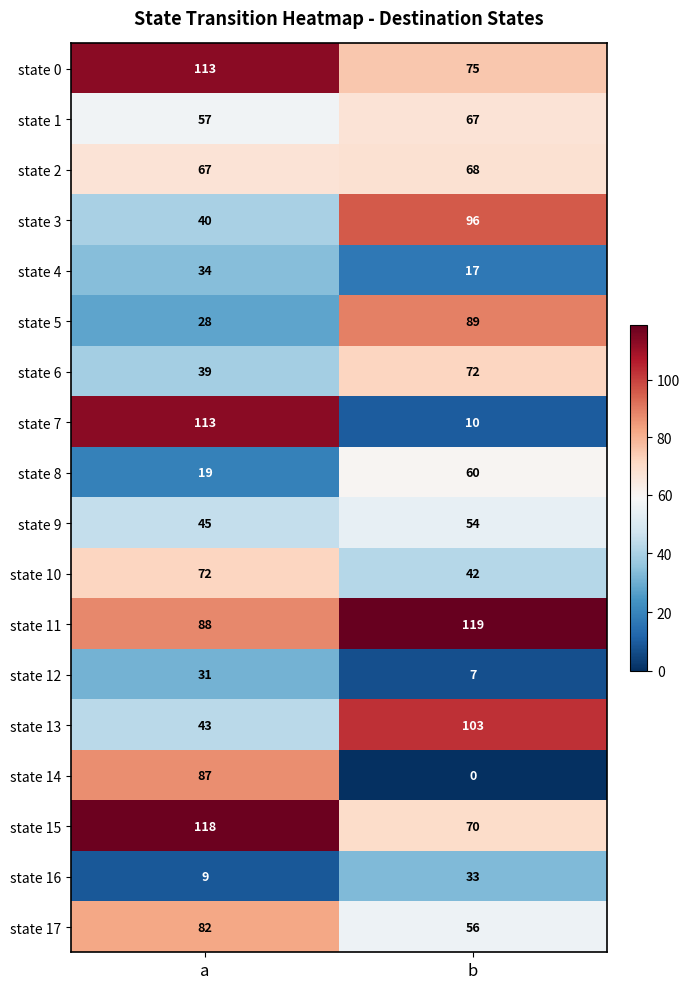

What is the spread (max minus min) of values at b?

119